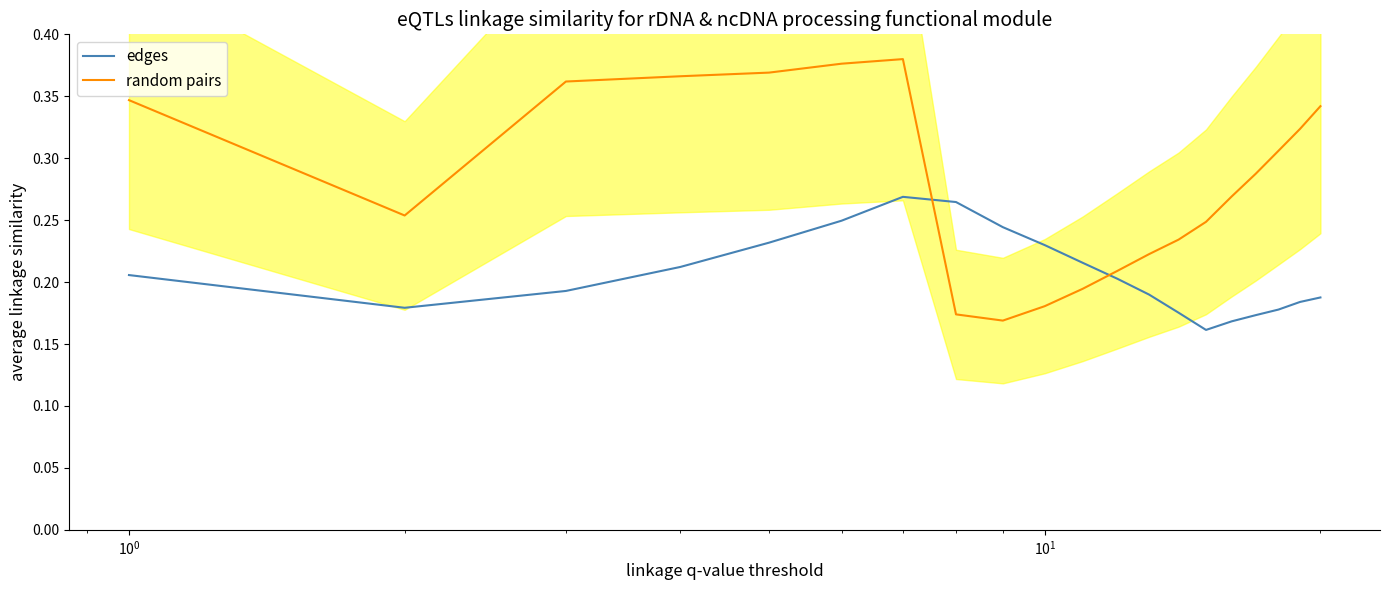

True or false: random pairs and edges intersect in this chart.

True